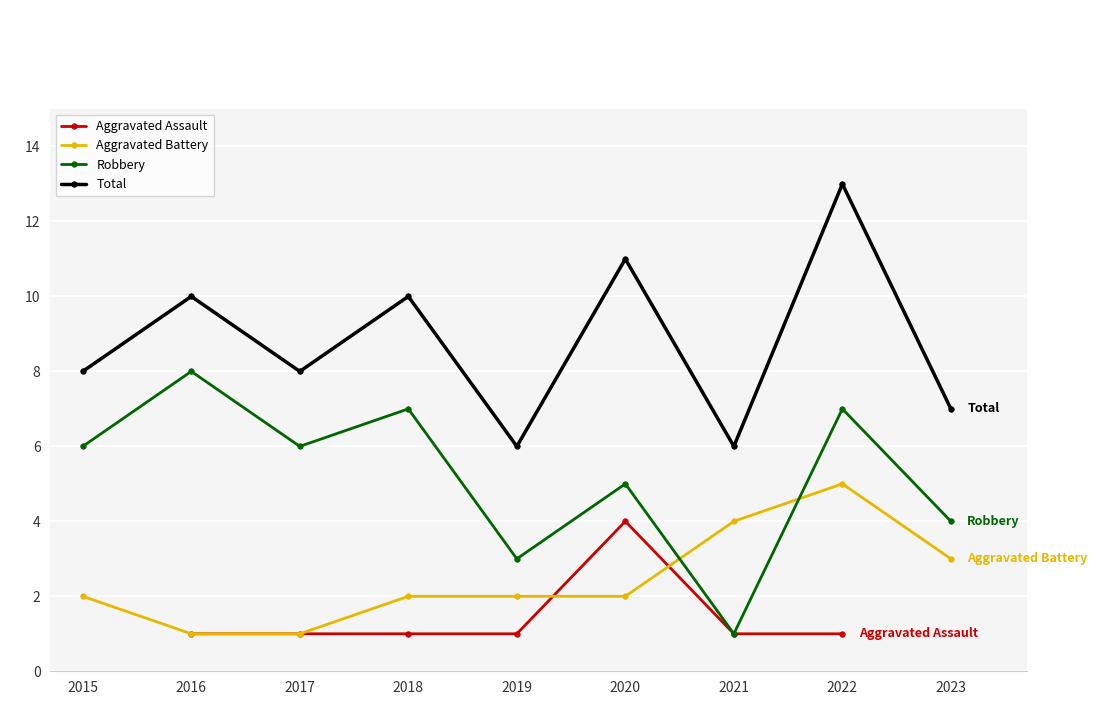

The value of Aggravated Battery at 2021 is 4.0. True or false?

True